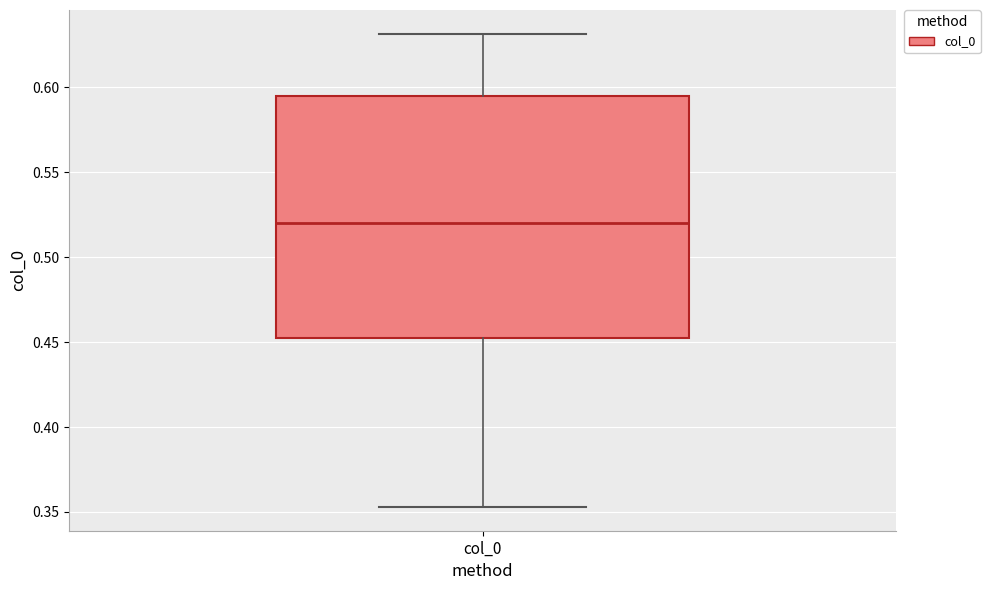

Read this box plot against the y-axis: the position of the median line, the range covered by the box, and the ends of both whiskers. The values are not printed on the chart, so give them approximately, as read against the axis.

median 0.520, box 0.455 to 0.595, whiskers 0.355 to 0.630